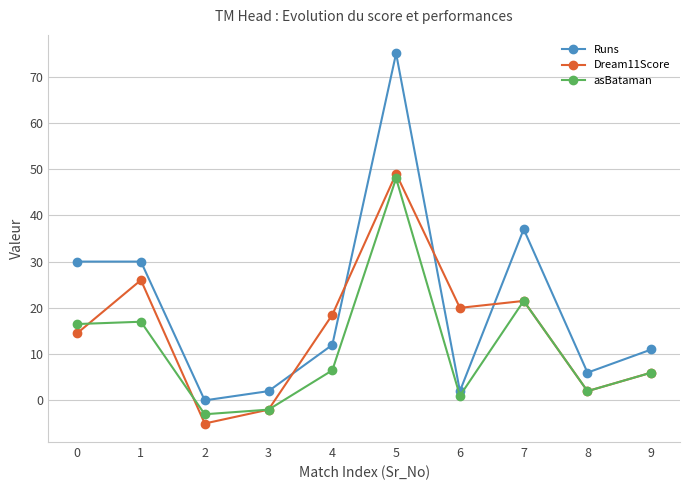

List the series in order of their overall mean, lowest first.

asBataman, Dream11Score, Runs